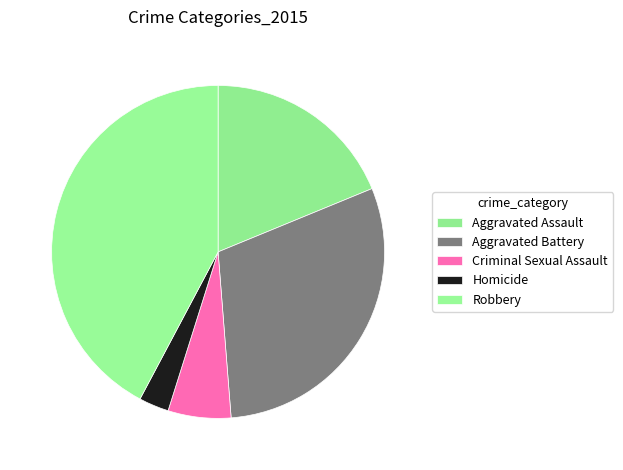

To the nearest percent, what is the average slice percentage?

20%